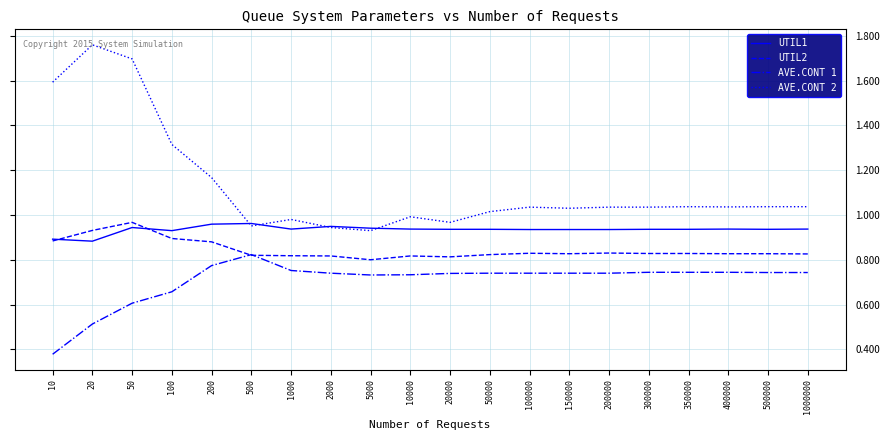

What are all the series names shown in the legend?

UTIL1, UTIL2, AVE.CONT 1, AVE.CONT 2